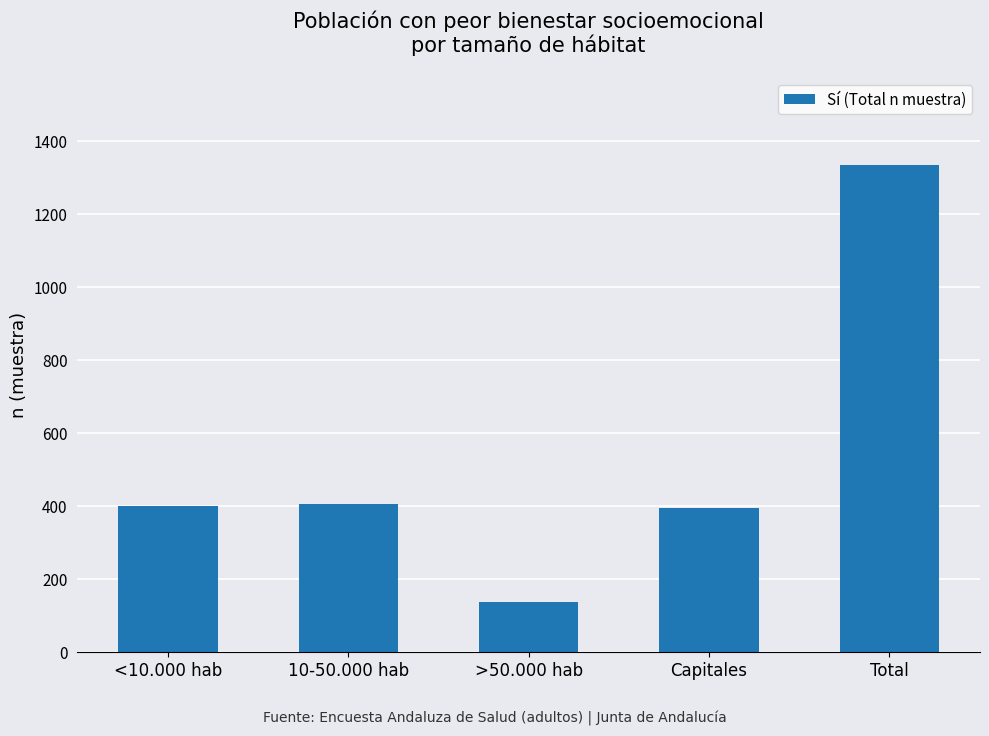

The chart shows a value of 559 at 10-50.000 hab. True or false?

False